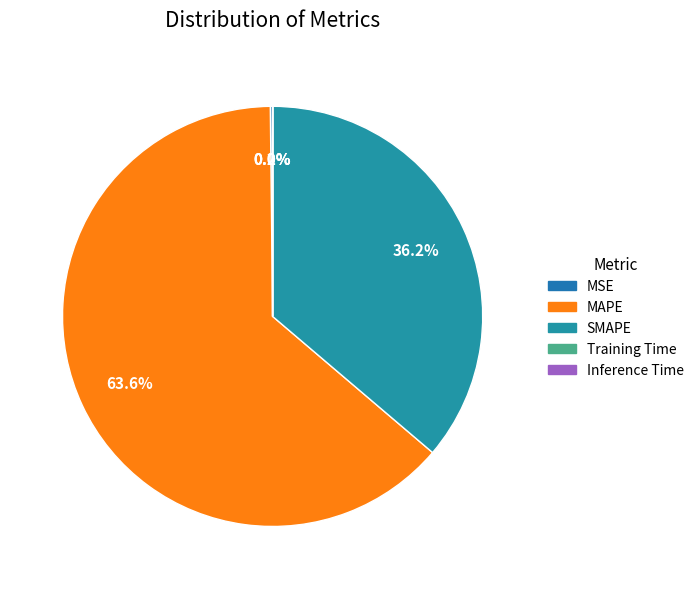

To the nearest percent, what portion does SMAPE represent?

36%